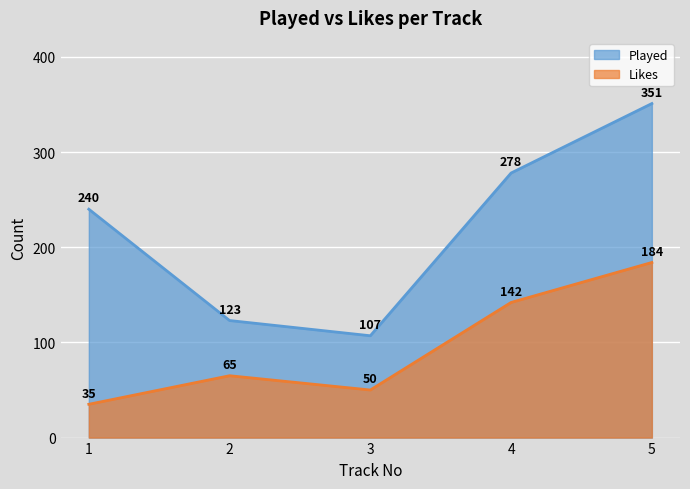

Rank the categories by Likes value from highest to lowest.

5, 4, 2, 3, 1